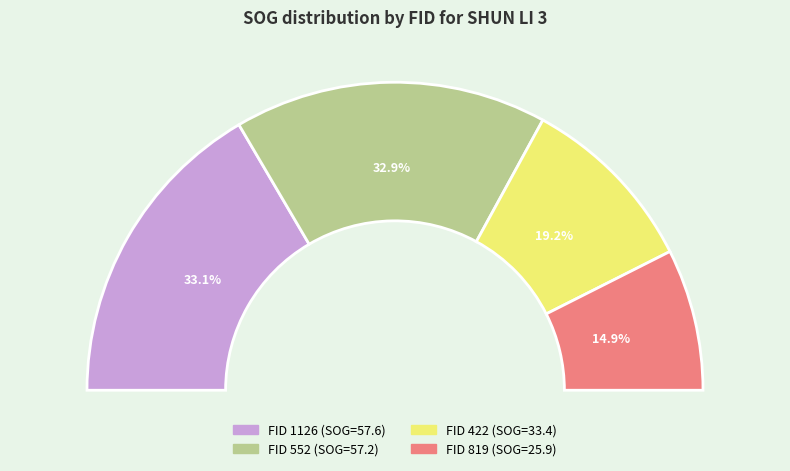

What portion of the pie excludes 422?

80.8%